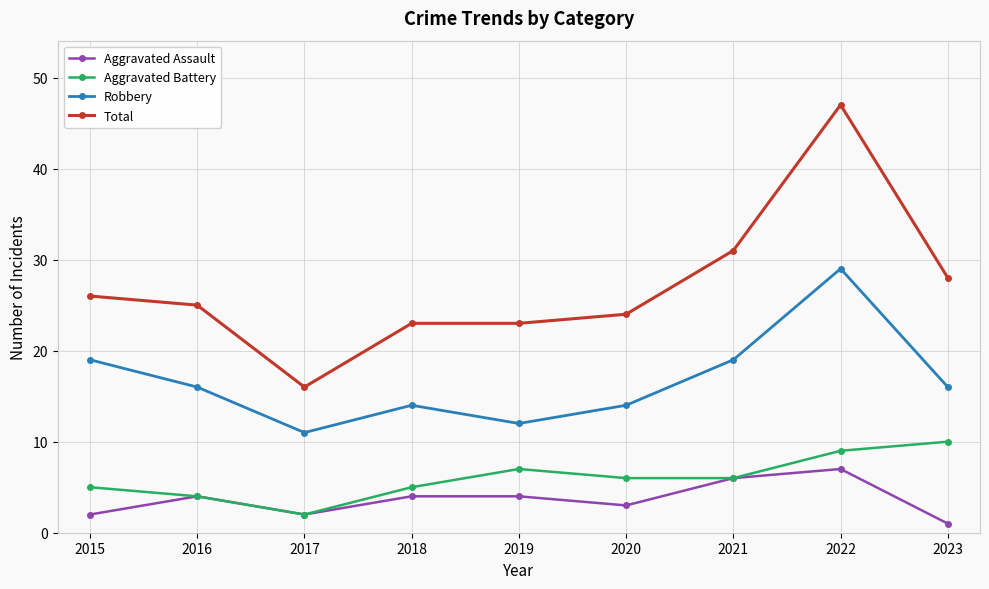

True or false: Total has a value of 12 at 2022.

False